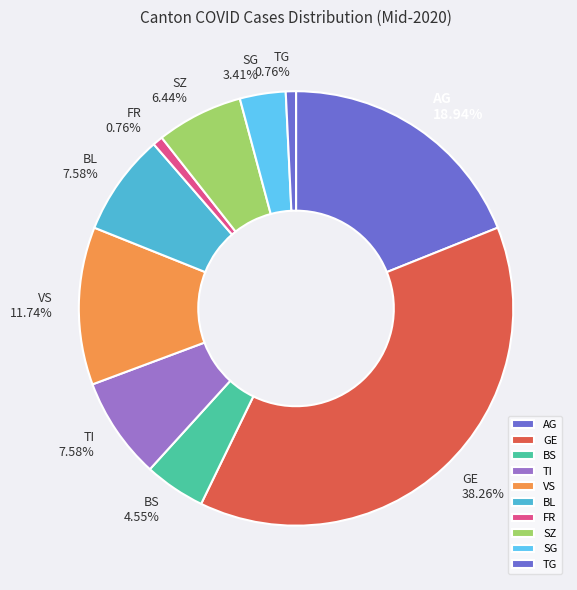

Does any single category account for the majority?

No